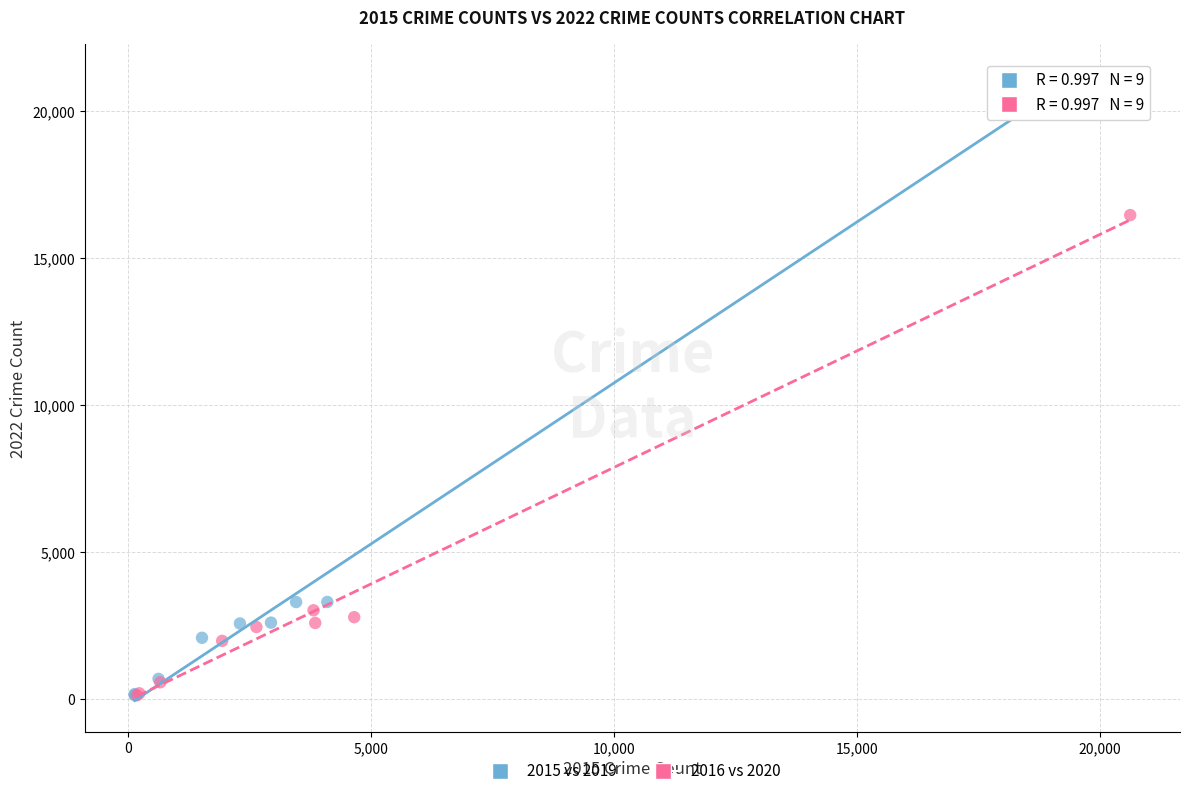

Which series has the largest Y range (max minus min)?

2015 vs 2019